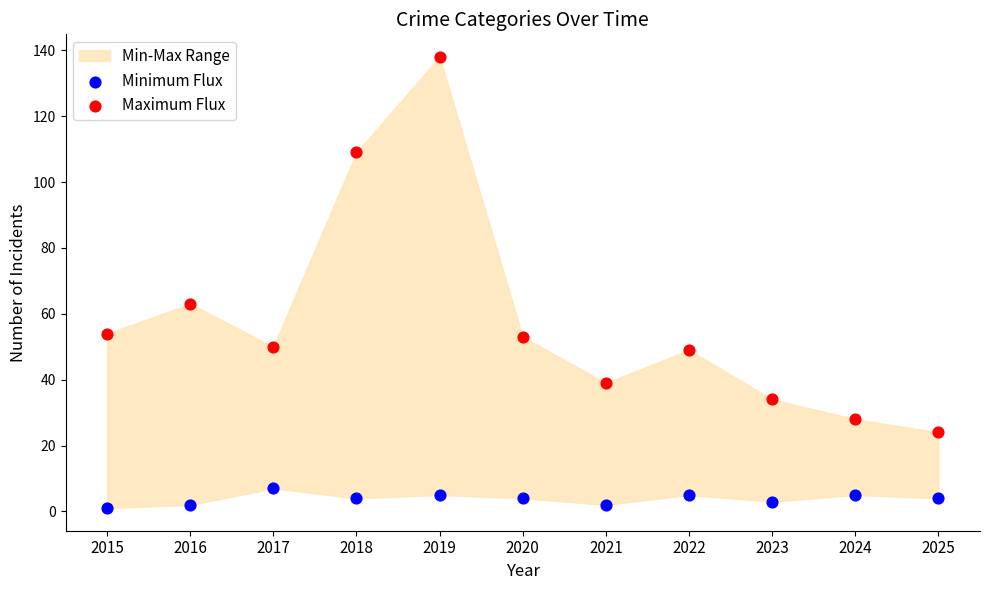

Which series reaches the maximum Y coordinate?

Maximum Flux